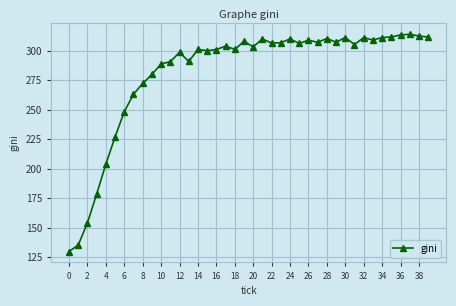

What is the minimum value shown in the chart?

129.9